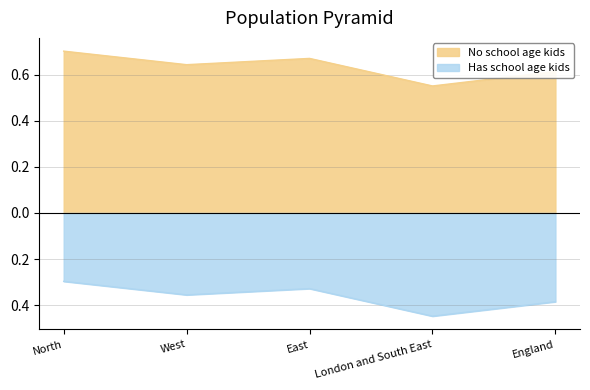

Count the number of categories in the chart.

5